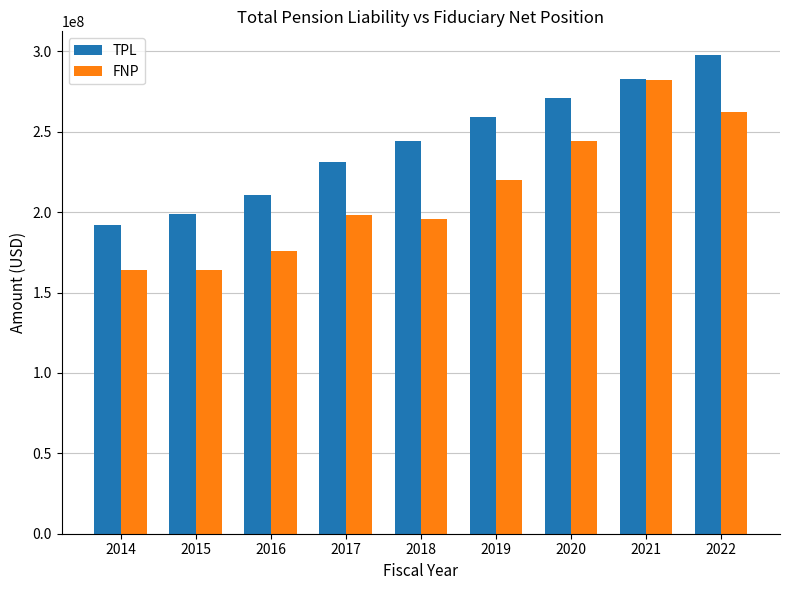

What is the value of the FNP bar at the 8th from the left?

282030000